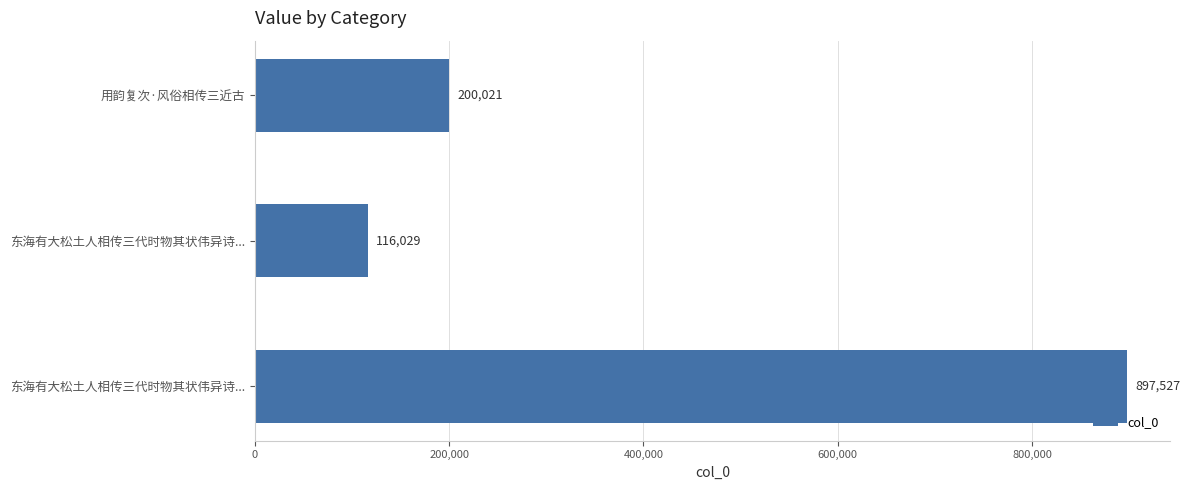

How many values are between 116029 and 897527?

3